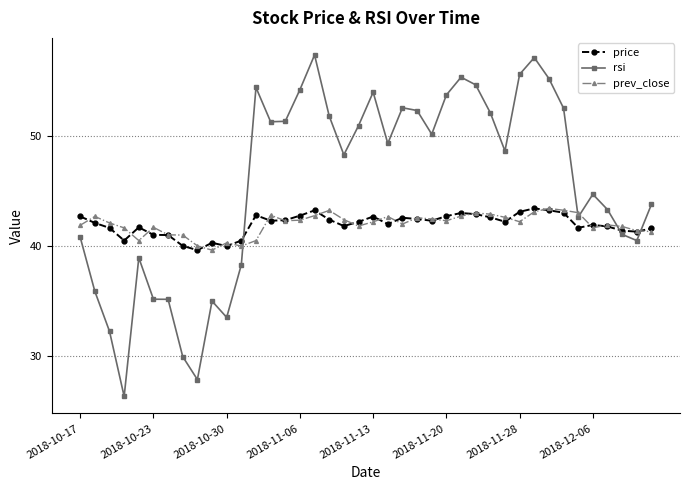

Which series has the widest spread of values?

rsi